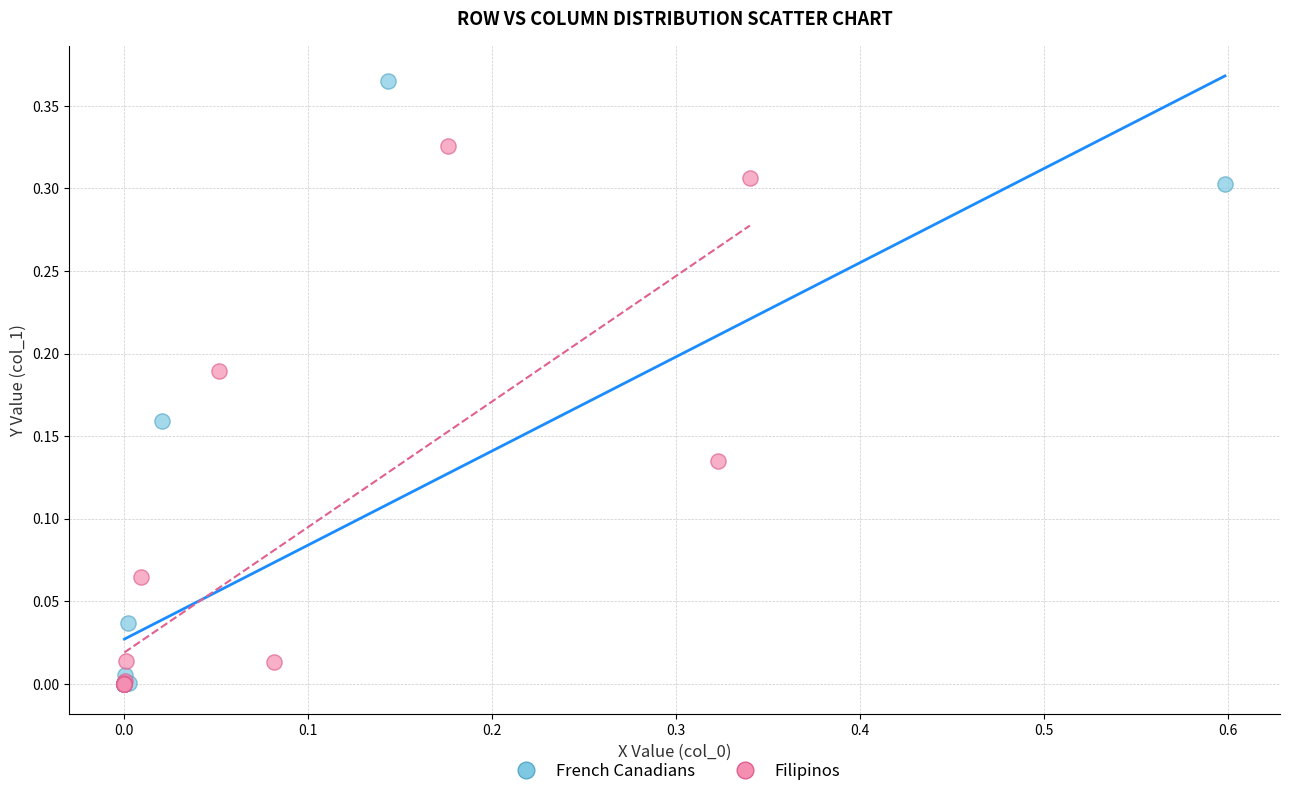

What are all the series names shown in the legend?

French Canadians, Filipinos